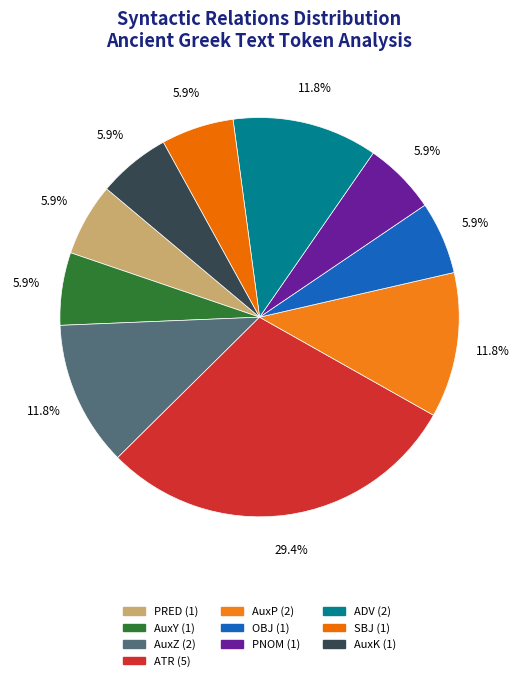

Which category has the smallest portion of the pie?

PRED